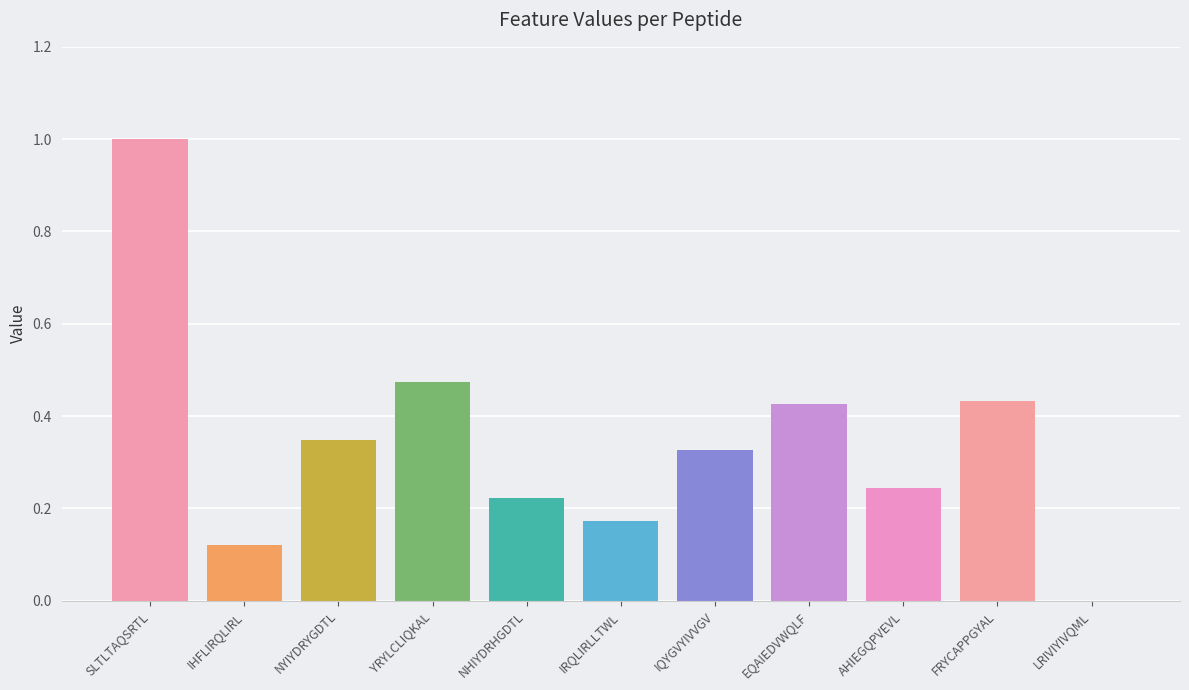

What is the sum of all values?

3.8